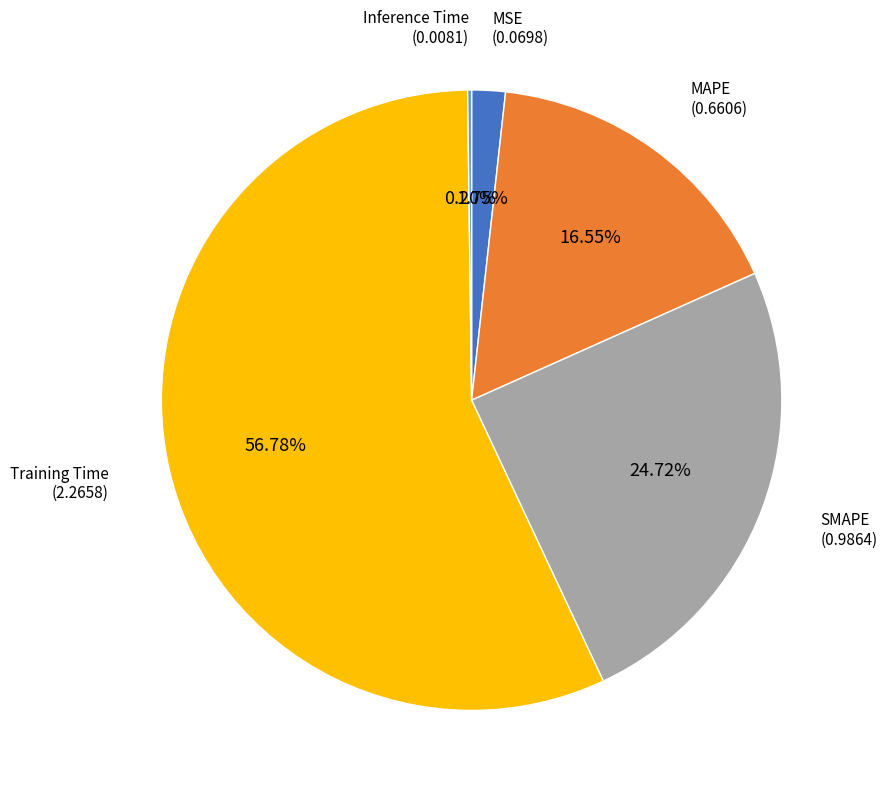

Is there a majority slice in this chart?

Yes